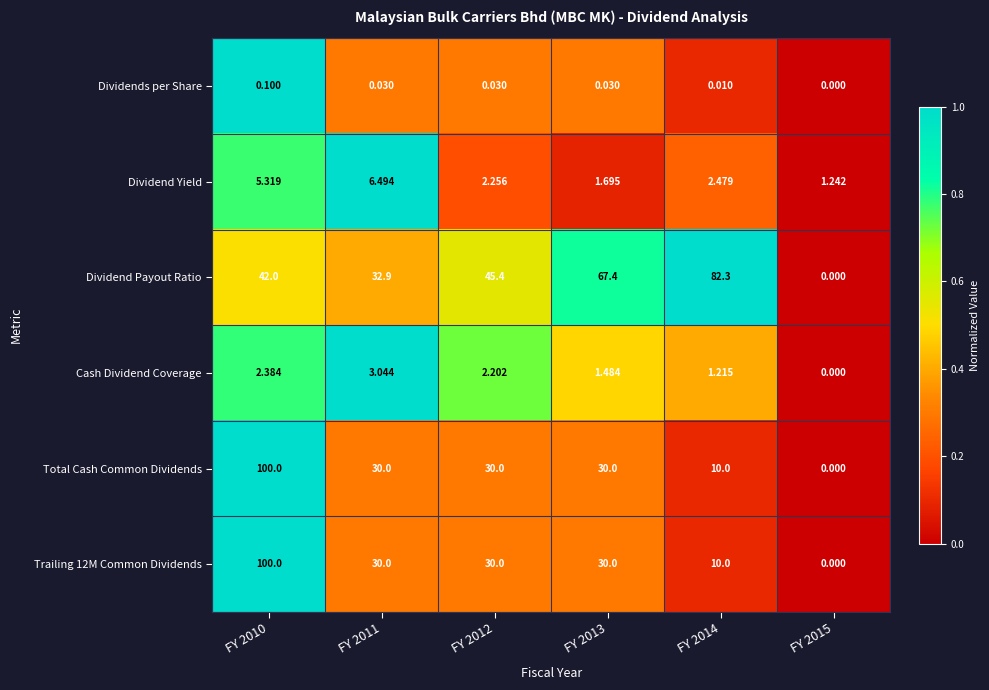

Which series has the largest total across all categories?

Dividend Payout Ratio